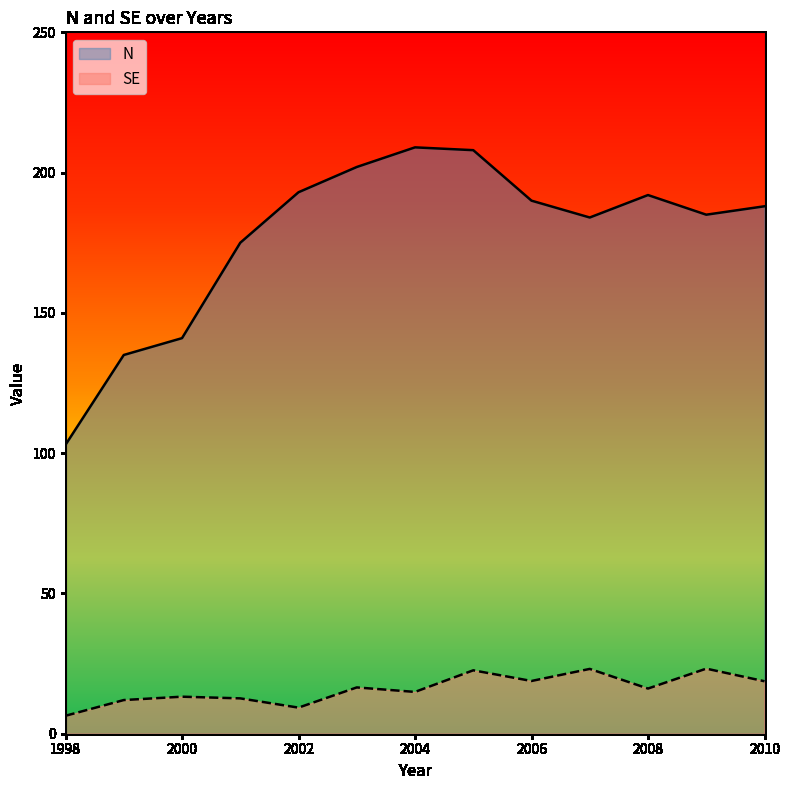

Which series has the widest spread of values?

N